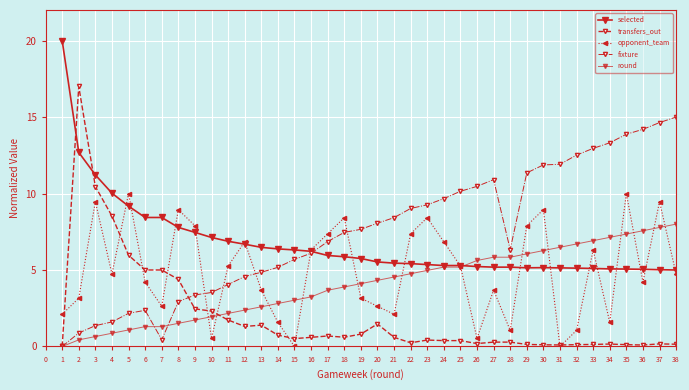

List the series in order of their peak value, lowest first.

round, opponent_team, fixture, transfers_out, selected